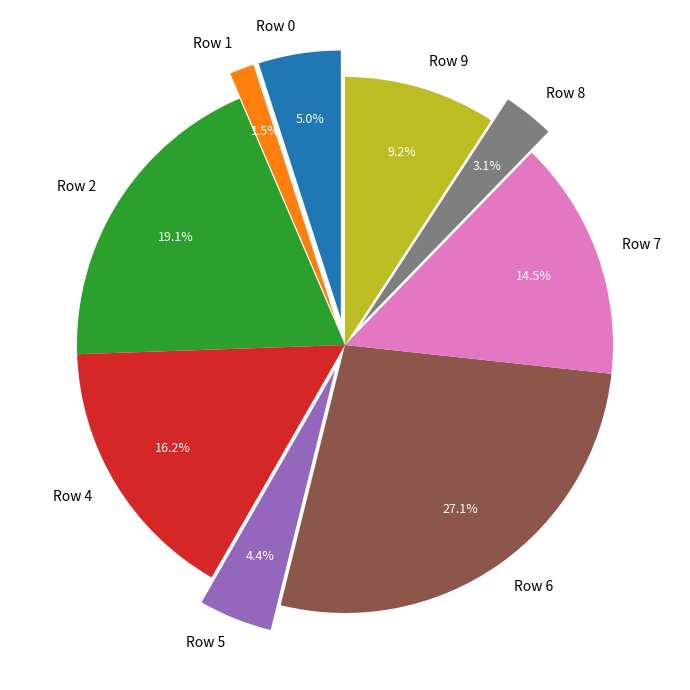

Which category has the biggest portion of the pie?

Row 6